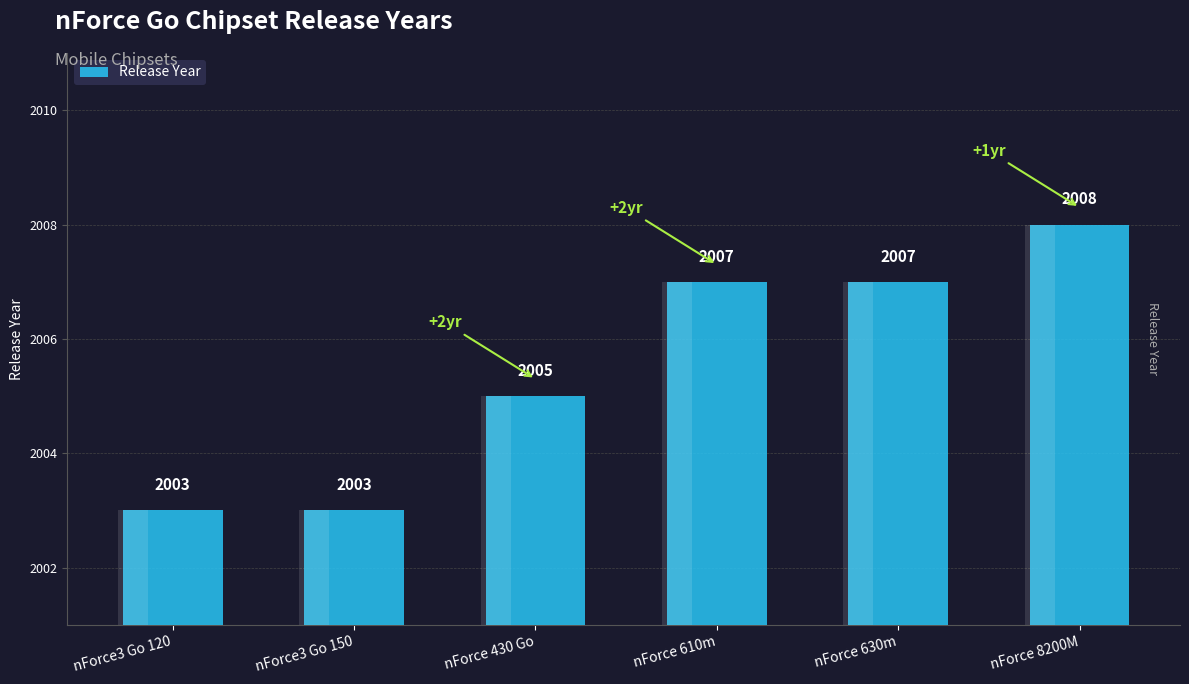

How many values are between 2003 and 2007?

5